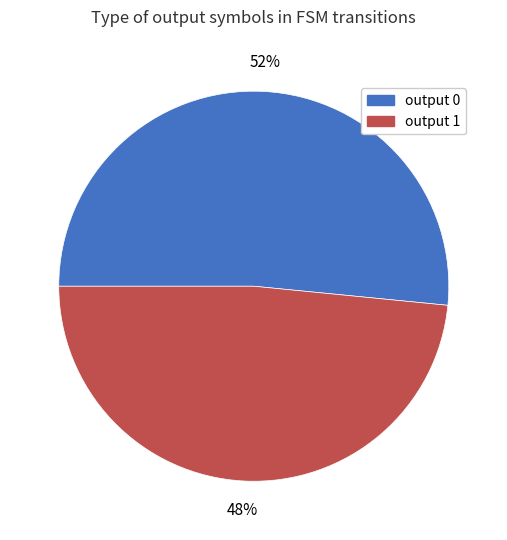

To the nearest percent, what percentage of the pie is output 0?

52%